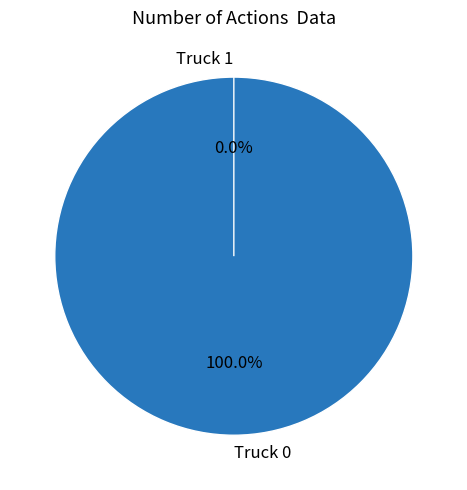

Do Truck 1 and Truck 0 together represent more than half of the pie?

Yes